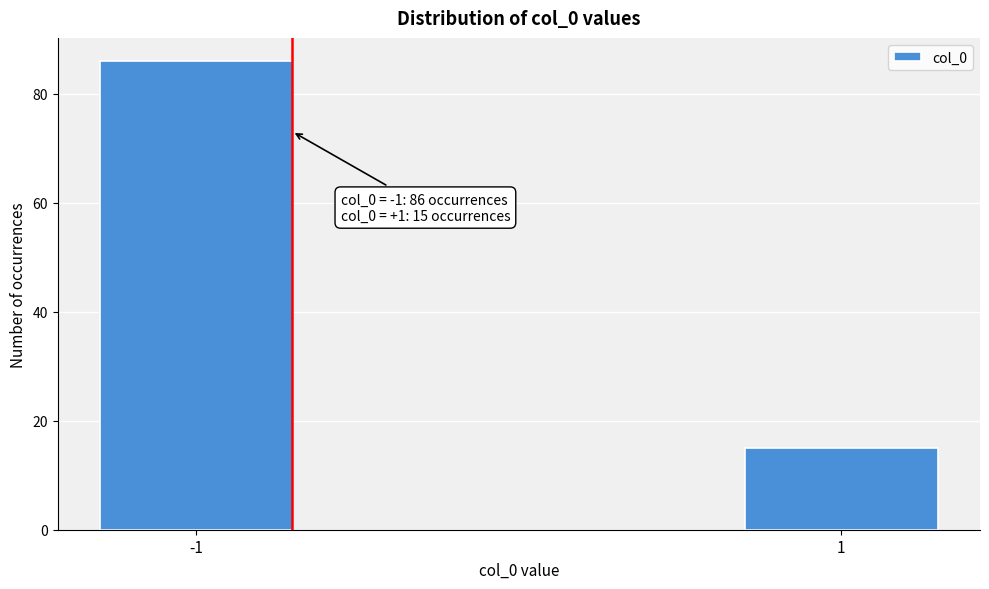

Reading left to right, extract all data points from this chart.

86	15